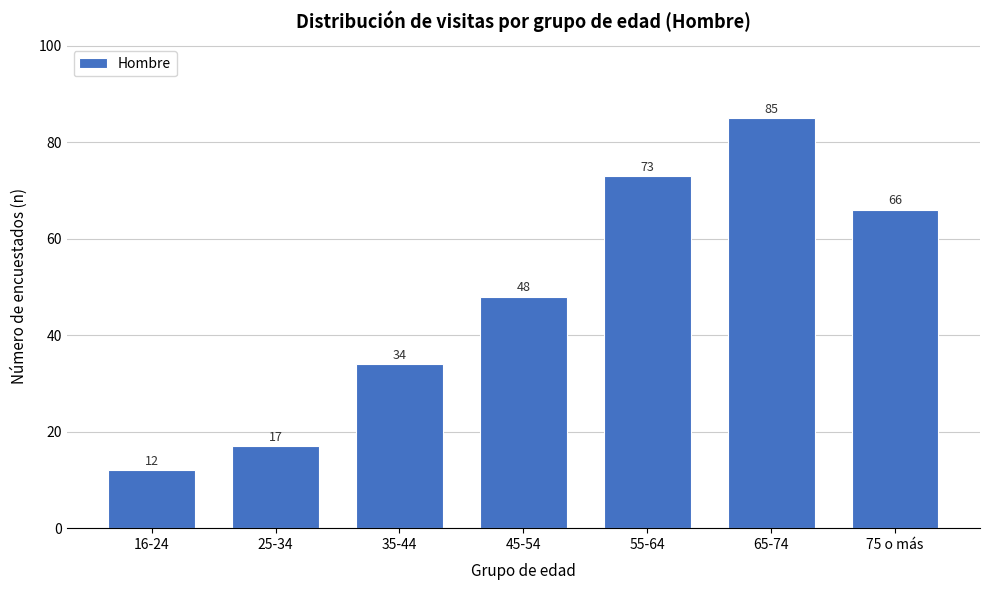

Reading left to right, list all the values displayed in this chart.

16-24=12	25-34=17	35-44=34	45-54=48	55-64=73	65-74=85	75 o más=66